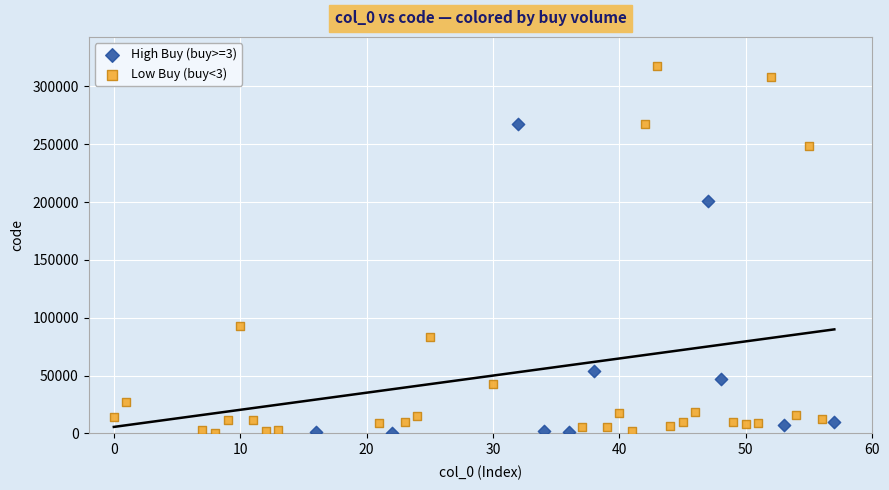

Which series has the largest Y range (max minus min)?

Low Buy (buy<3)